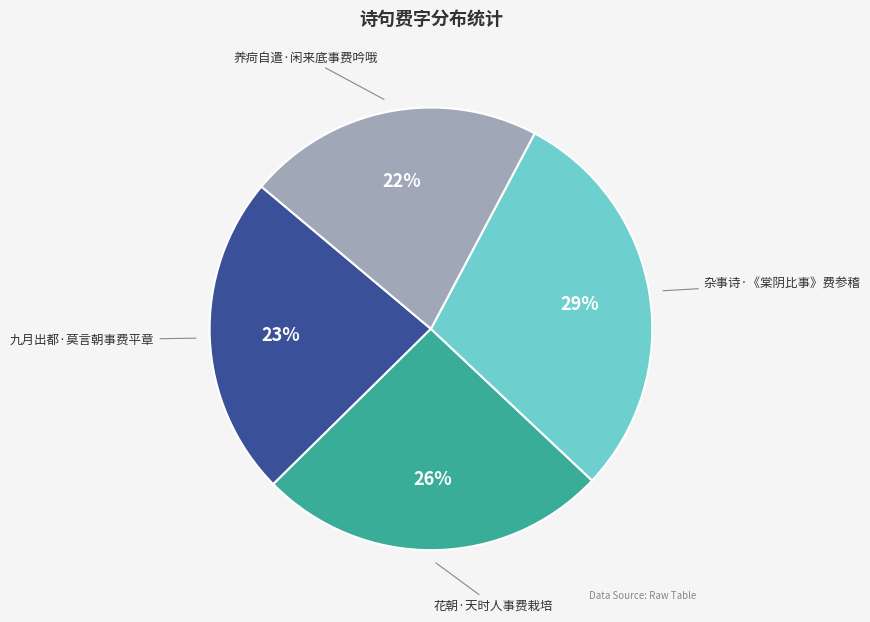

Combined, do 养疴自遣·闲来底事费吟哦 and 花朝·天时人事费栽培 account for over 50%?

No